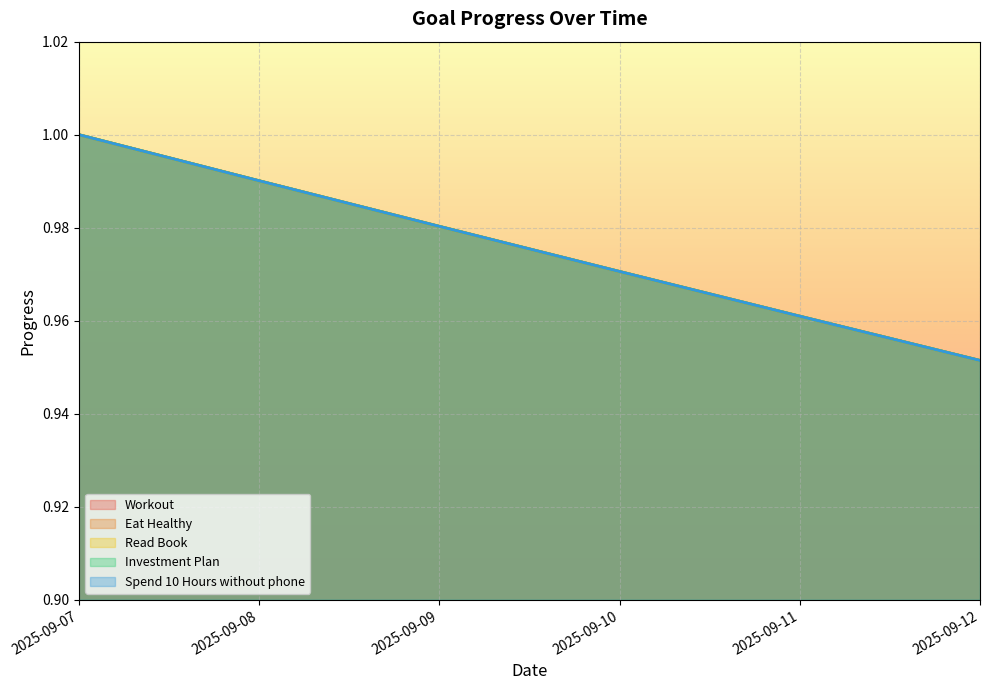

Is it true that Investment Plan equals 1.0 at 2025-09-08?

True